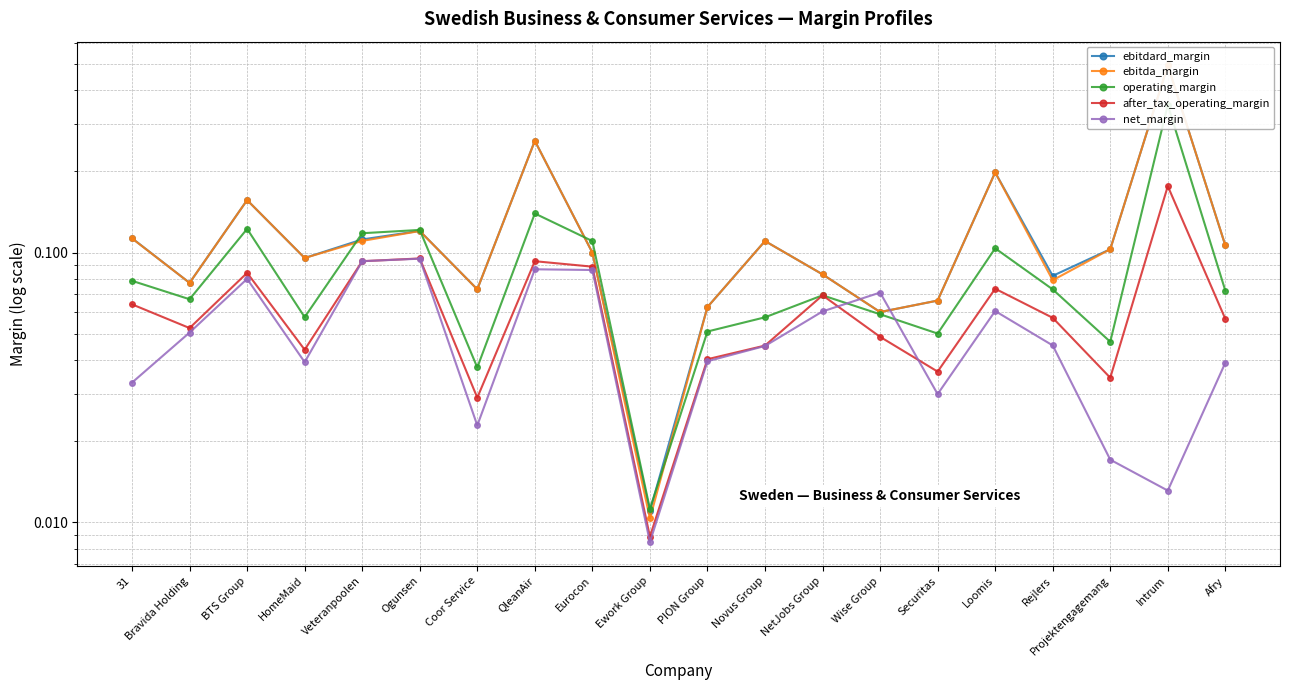

The after_tax_operating_margin series shows 0.0 at Wise Group. True or false?

True